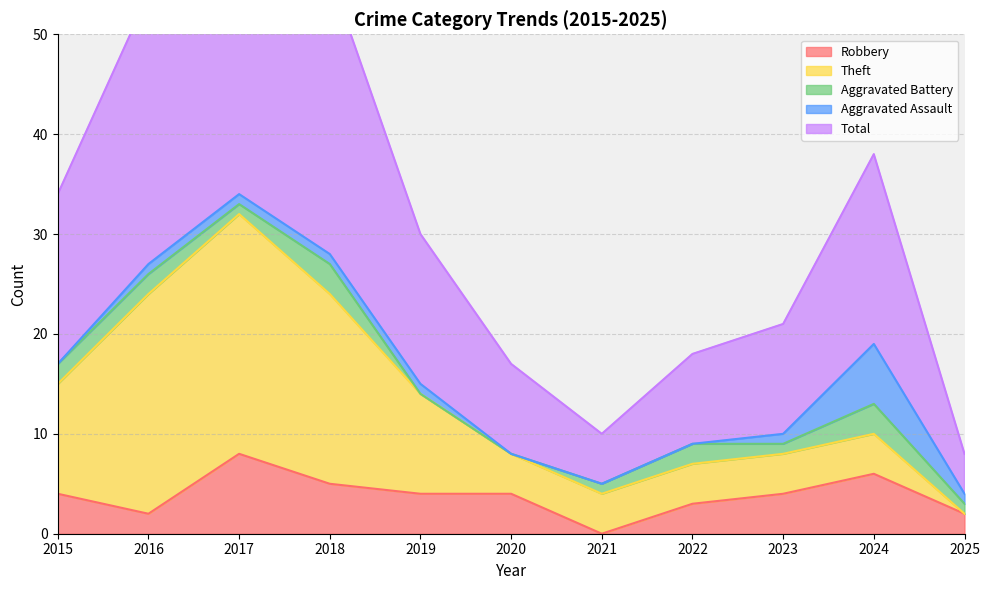

How many interior local valleys does the Total series have?

1